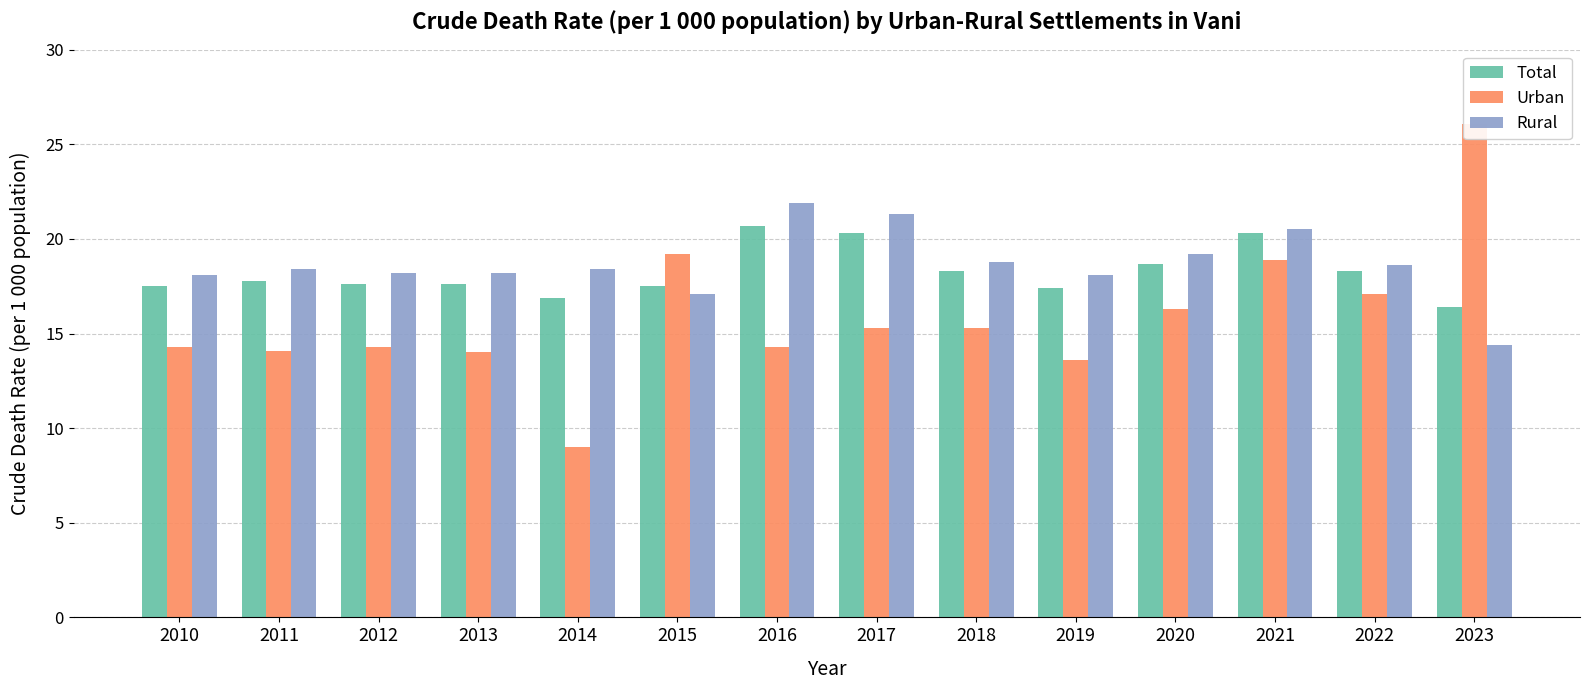

The Total series shows 18.3 at 2018. True or false?

True